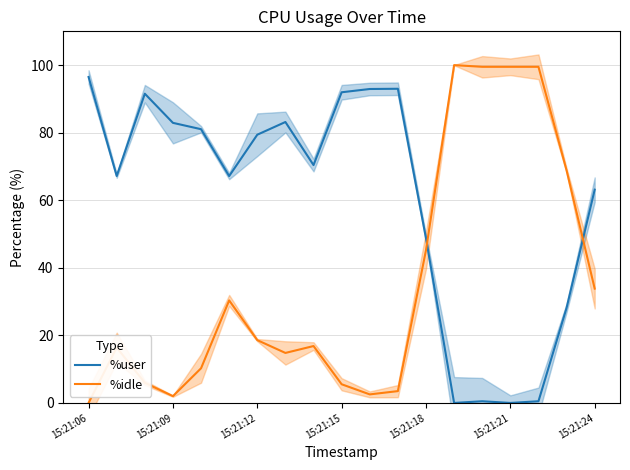

At which label is %idle closest to 50?

15:21:18